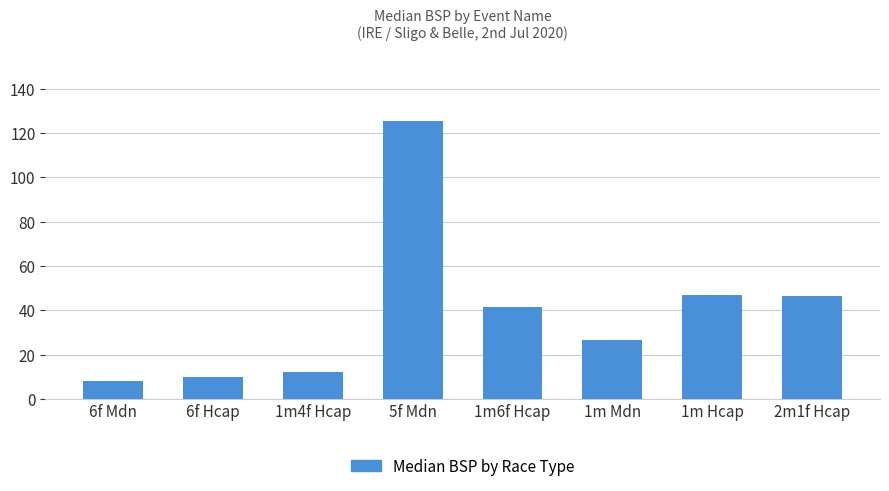

What is the label of the 3rd bar from the right?

1m Mdn